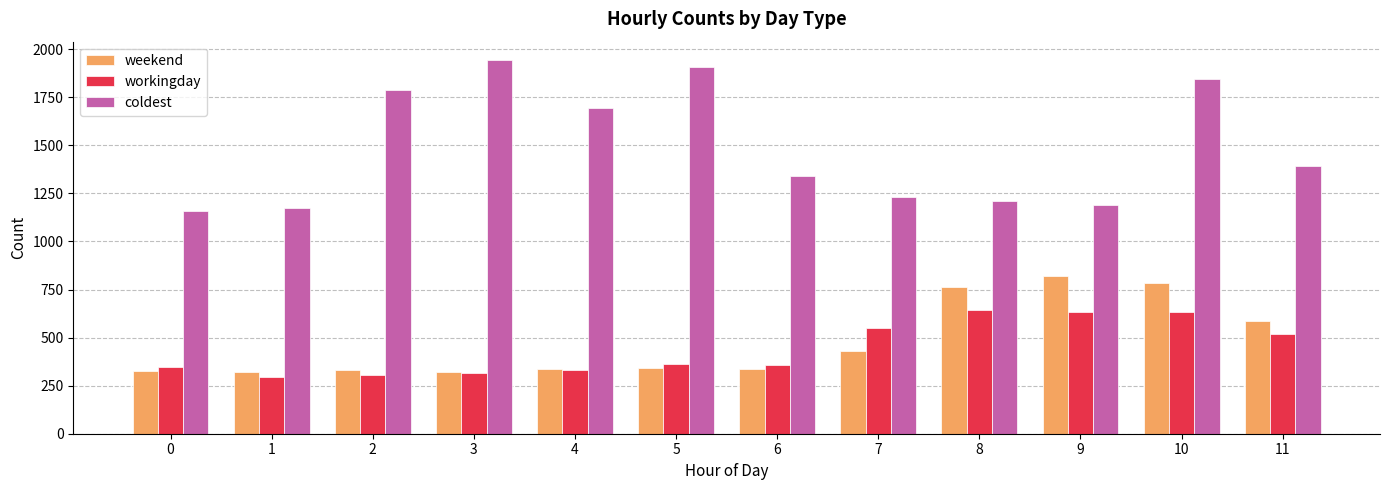

True or false: coldest has a value of 678.8 at 11.

False